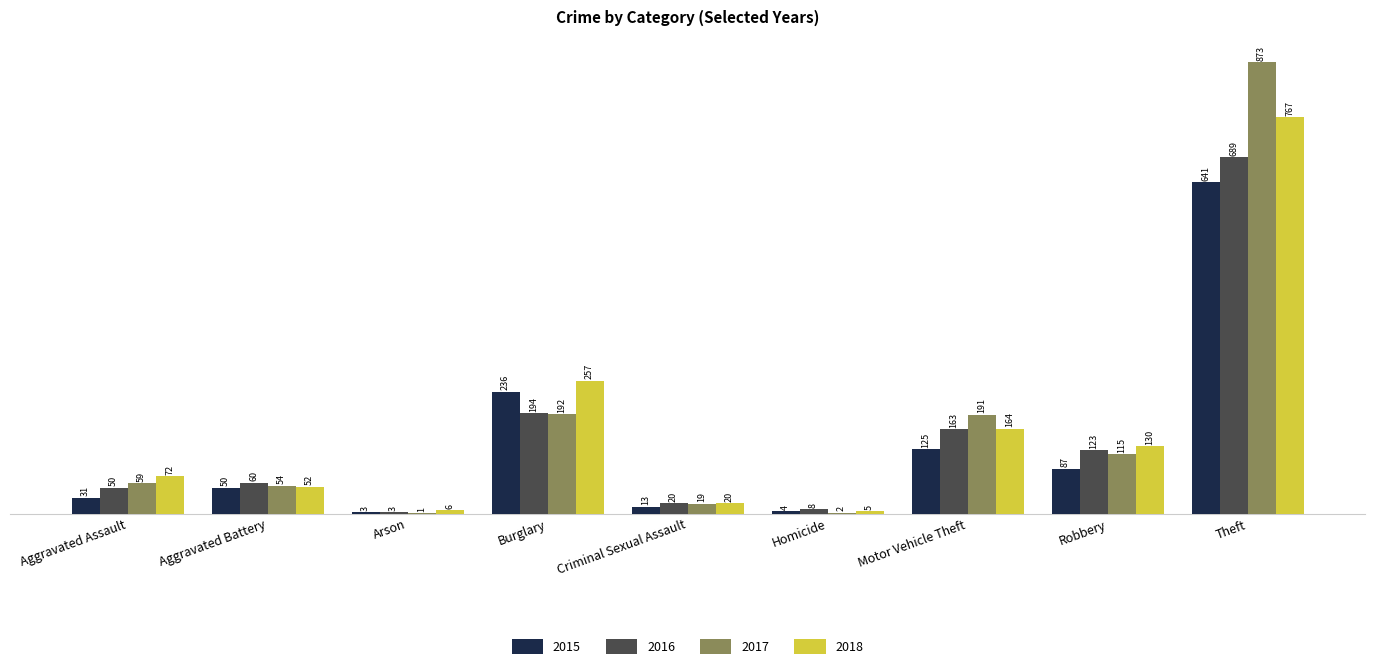

Which category has the highest value across all series?

Theft